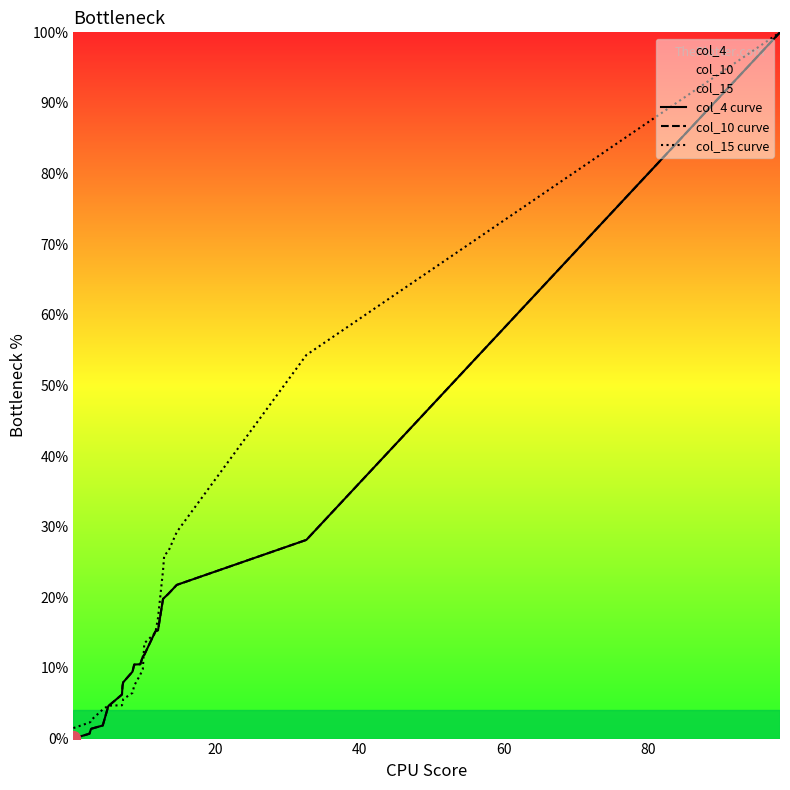

True or false: col_15 curve has a value of 12.4 at 11.

False